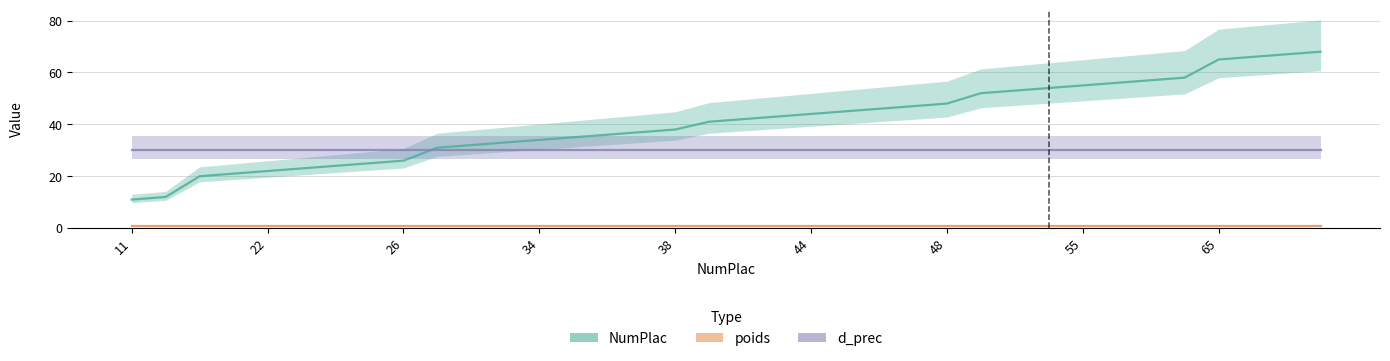

True or false: NumPlac has more than 1 points higher than both neighbors.

False